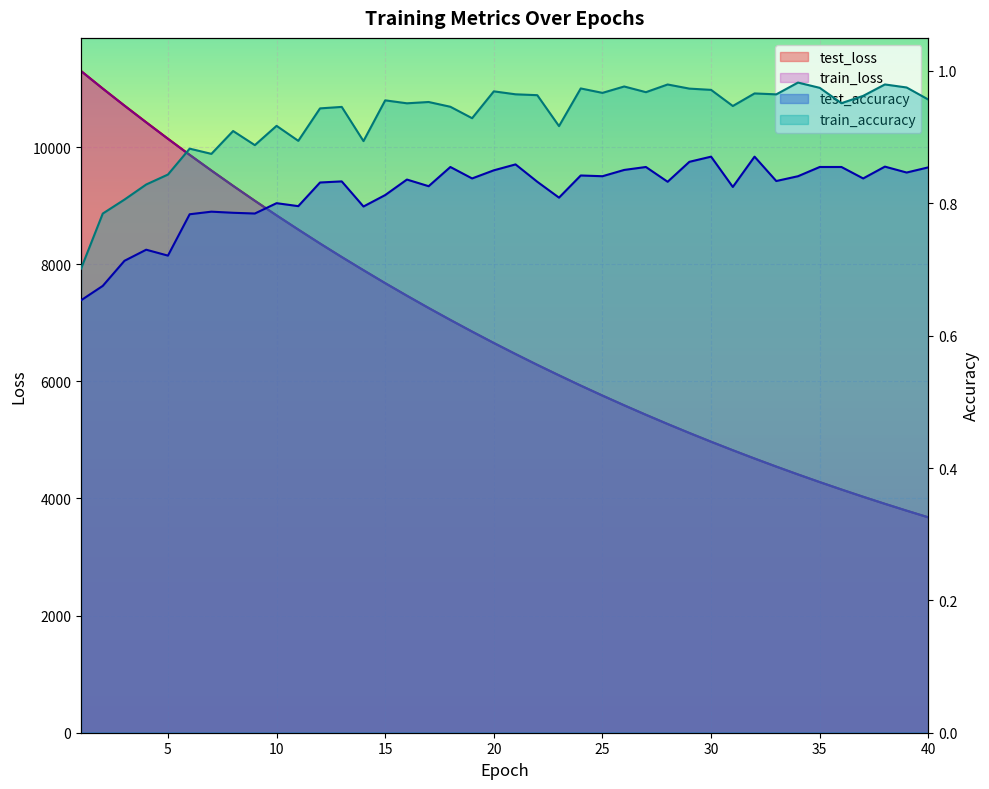

Reading right to left, extract all data points from this chart.

test_loss: 40=3678.4	39=3792.3	38=3909.2	37=4029.7	36=4153.4	35=4280.3	34=4410.8	33=4545.1	32=4682.6	31=4824.3	30=4969.6	29=5119.0	28=5272.3	27=5429.8	26=5591.7	25=5758.0	24=5928.2	23=6103.9	22=6282.7	21=6467.3	20=6656.0	19=6850.9	18=7049.8	17=7253.9	16=7463.6	15=7678.1	14=7899.4	13=8124.4	12=8355.4	11=8593.7	10=8835.8	9=9085.2	8=9340.6	7=9602.1	6=9869.9	5=10144.9	4=10425.8	3=10710.2	2=11001.6	1=11300.9
train_loss: 40=3677.6	39=3791.4	38=3908.4	37=4028.8	36=4152.5	35=4279.4	34=4409.9	33=4544.1	32=4681.9	31=4823.4	30=4968.7	29=5118.0	28=5271.3	27=5428.8	26=5590.5	25=5756.5	24=5926.9	23=6102.2	22=6281.4	21=6465.8	20=6654.8	19=6849.2	18=7048.1	17=7252.3	16=7461.8	15=7676.4	14=7897.1	13=8122.2	12=8353.6	11=8591.2	10=8833.9	9=9083.2	8=9338.2	7=9599.8	6=9866.9	5=10141.5	4=10421.9	3=10707.2	2=10998.8	1=11299.1
test_accuracy: 40=0.9	39=0.8	38=0.9	37=0.8	36=0.9	35=0.9	34=0.8	33=0.8	32=0.9	31=0.8	30=0.9	29=0.9	28=0.8	27=0.9	26=0.9	25=0.8	24=0.8	23=0.8	22=0.8	21=0.9	20=0.8	19=0.8	18=0.9	17=0.8	16=0.8	15=0.8	14=0.8	13=0.8	12=0.8	11=0.8	10=0.8	9=0.8	8=0.8	7=0.8	6=0.8	5=0.7	4=0.7	3=0.7	2=0.7	1=0.7
train_accuracy: 40=1.0	39=1.0	38=1.0	37=1.0	36=1.0	35=1.0	34=1.0	33=1.0	32=1.0	31=0.9	30=1.0	29=1.0	28=1.0	27=1.0	26=1.0	25=1.0	24=1.0	23=0.9	22=1.0	21=1.0	20=1.0	19=0.9	18=0.9	17=1.0	16=1.0	15=1.0	14=0.9	13=0.9	12=0.9	11=0.9	10=0.9	9=0.9	8=0.9	7=0.9	6=0.9	5=0.8	4=0.8	3=0.8	2=0.8	1=0.7